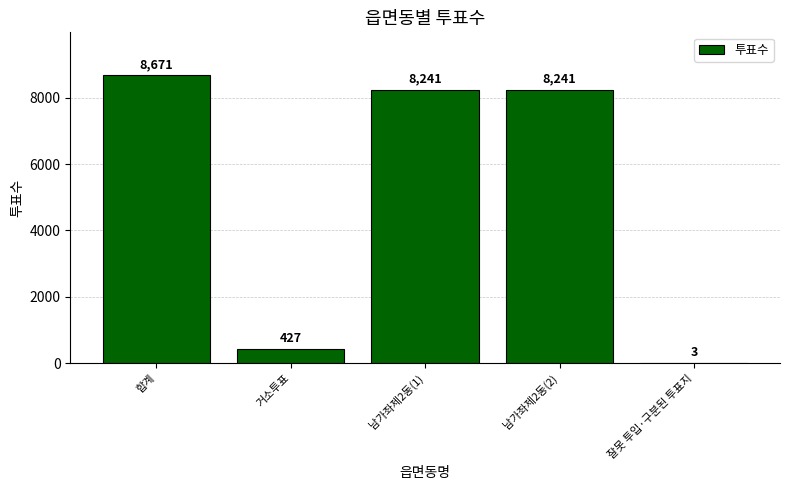

True or false: the data shows 3 at 잘못 투입·구분된 투표지.

True